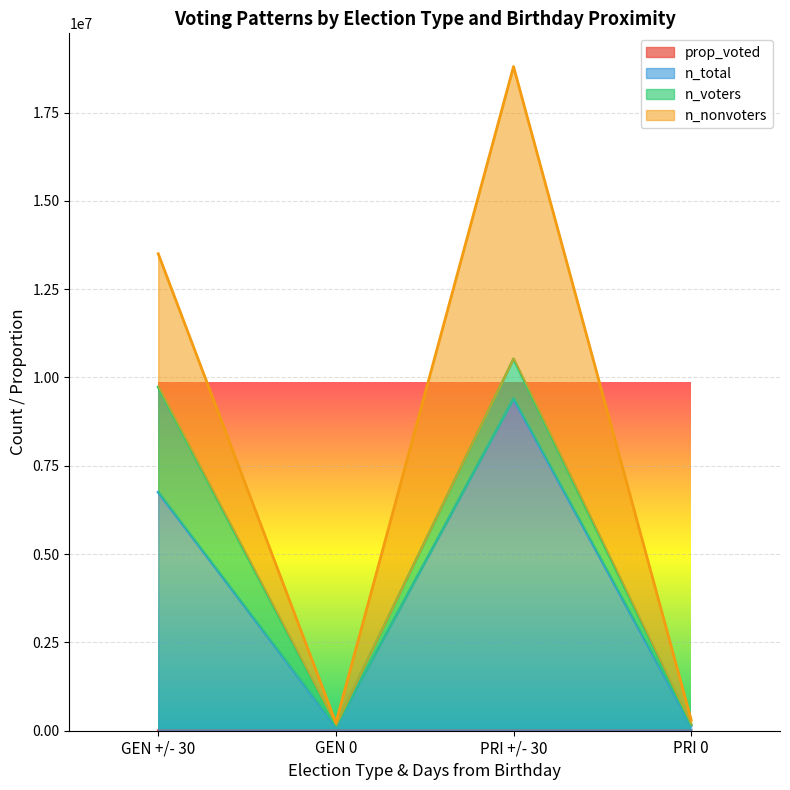

Count the number of categories in the chart.

4